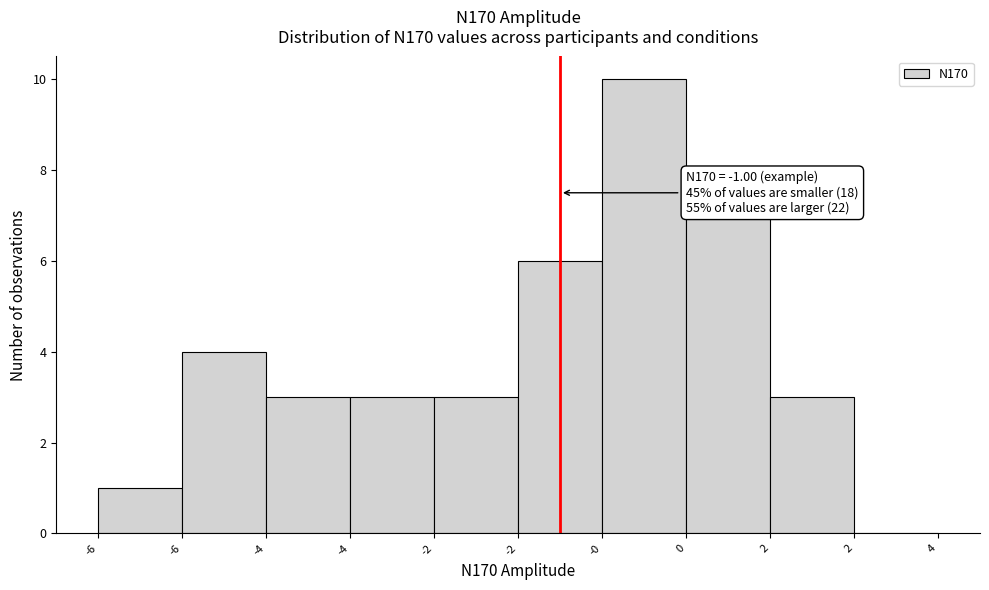

How many series are shown in this chart?

1